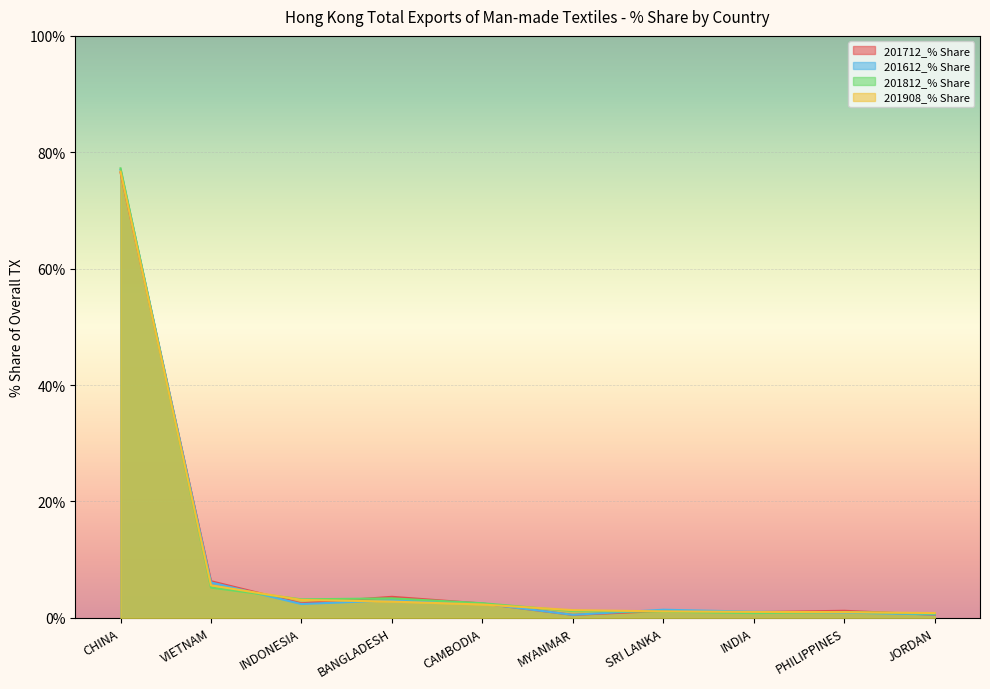

What are all the series names shown in the legend?

201712_% Share, 201612_% Share, 201812_% Share, 201908_% Share